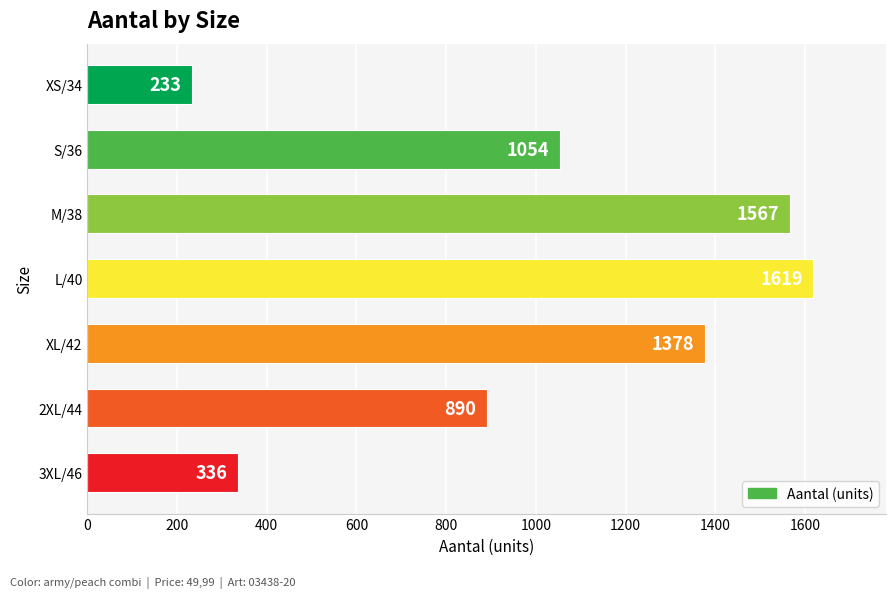

The chart shows a value of 1567 at M/38. True or false?

True